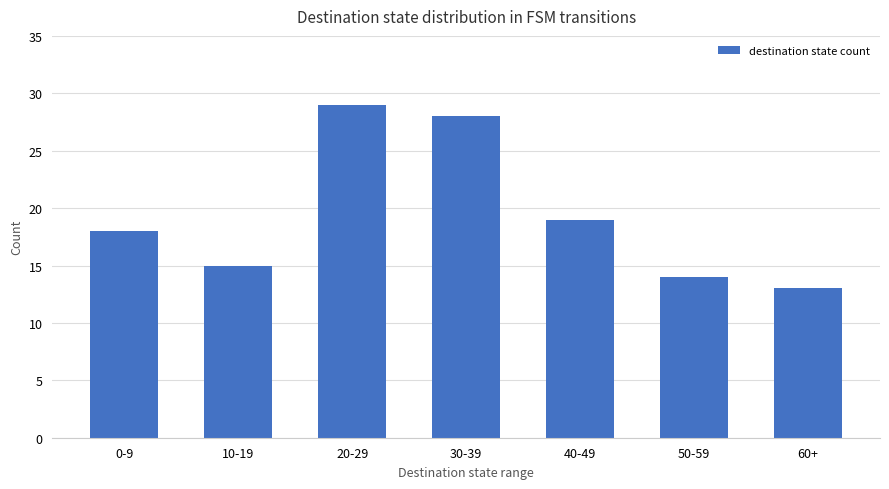

Reading right to left, extract all data points from this chart.

13	14	19	28	29	15	18